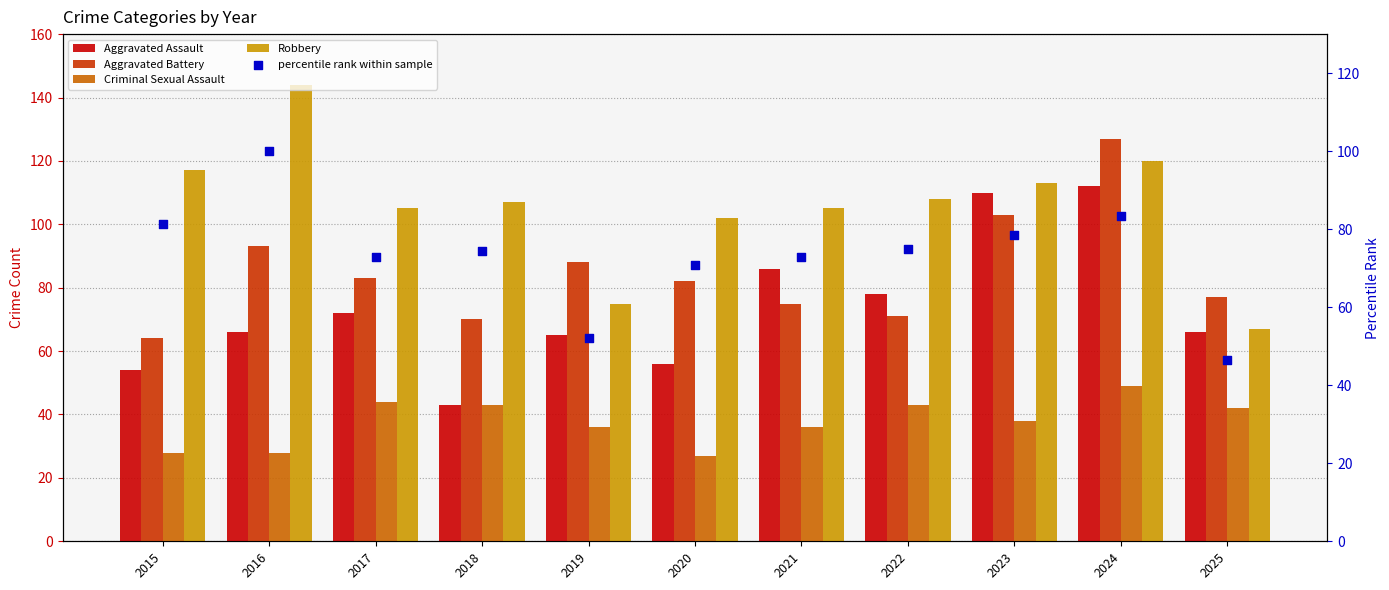

Is the value of percentile rank within sample at 2018 greater than the value of Robbery at 2018?

No